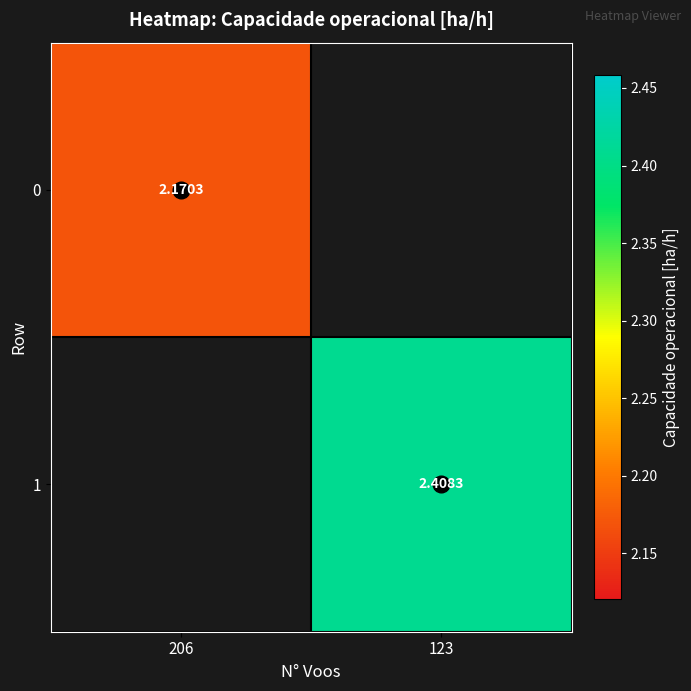

List the series in order of their overall mean, lowest first.

0, 1